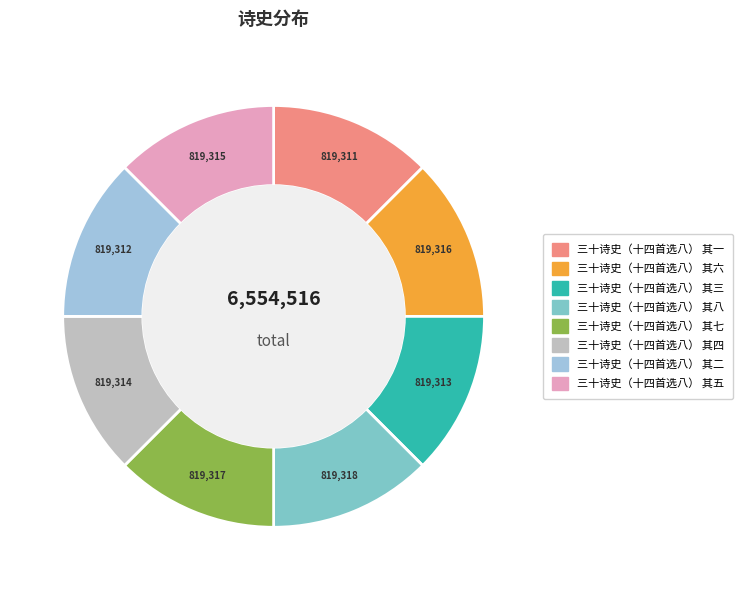

What is the ratio of the value at 三十诗史（十四首选八） 其五 to the value at 三十诗史（十四首选八） 其四?

1.0